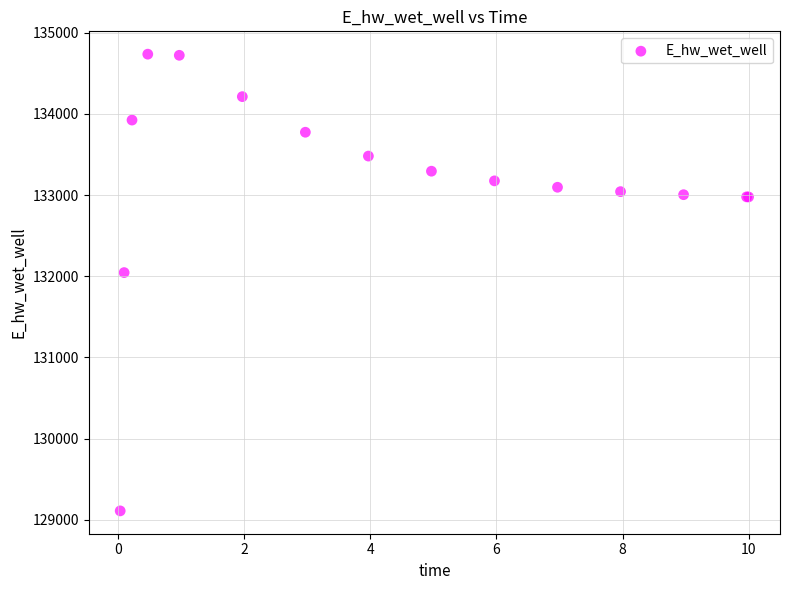

What Y value in the scatter plot is closest to 131922?

132044.9